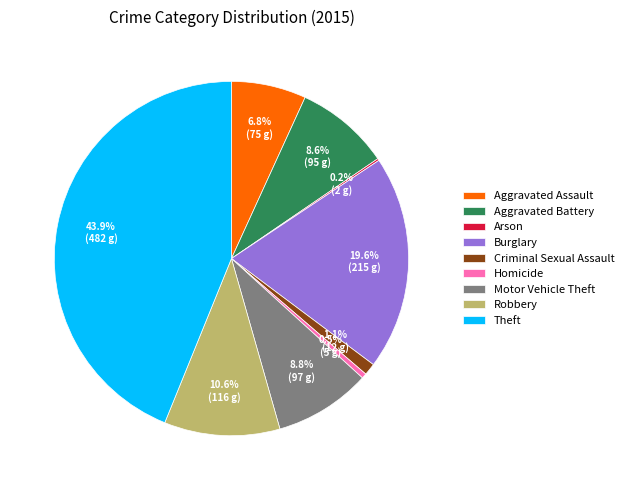

The Aggravated Assault slice represents 21% of the pie. True or false?

False